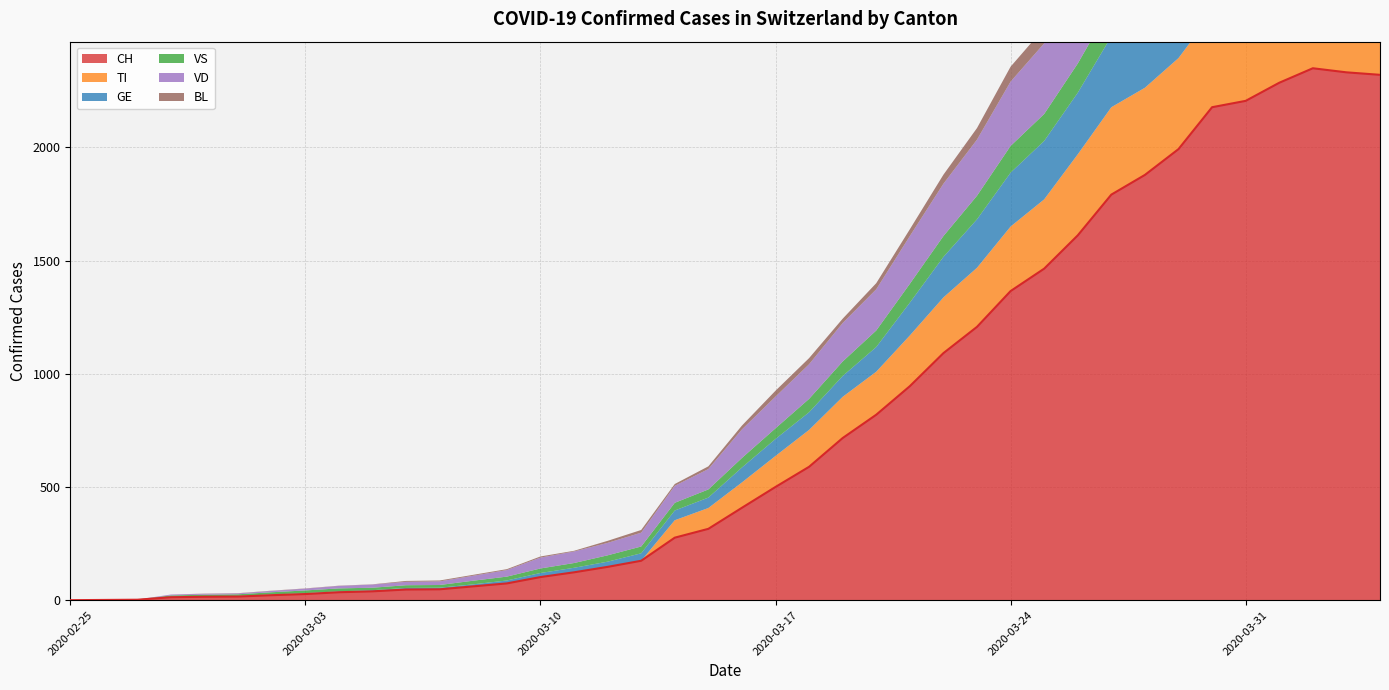

Which series has the largest total across all categories?

CH